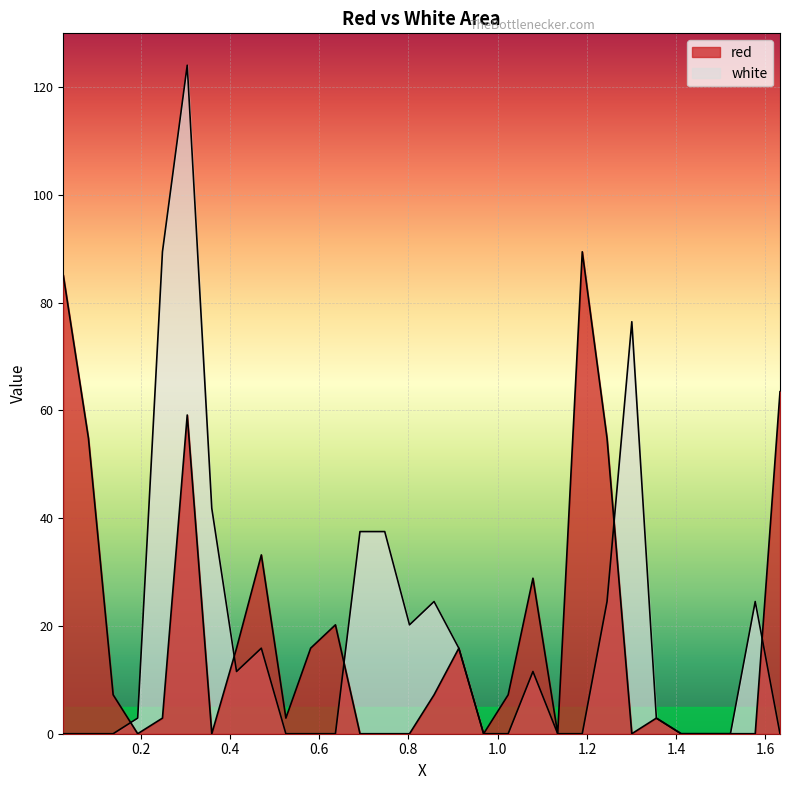

The value of white at 1.1895 is 0.0. True or false?

True